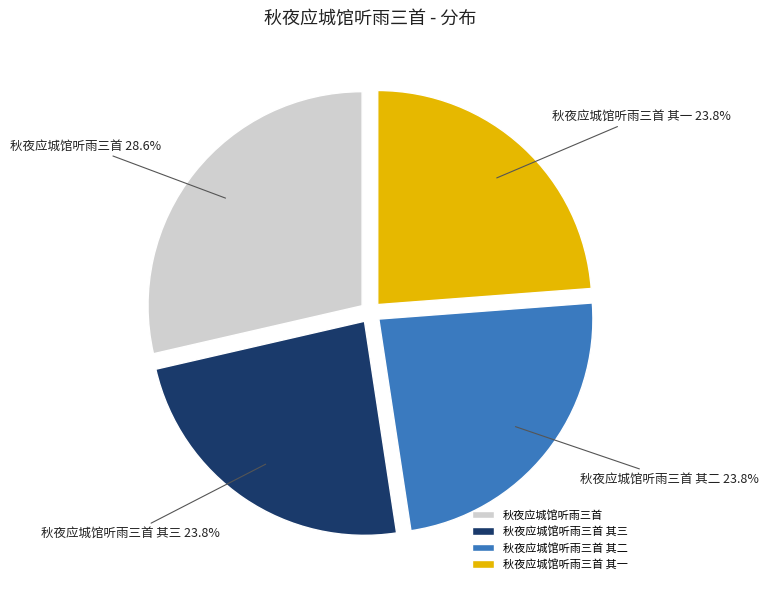

True or false: 秋夜应城馆听雨三首 其二 accounts for 24% of the total.

True